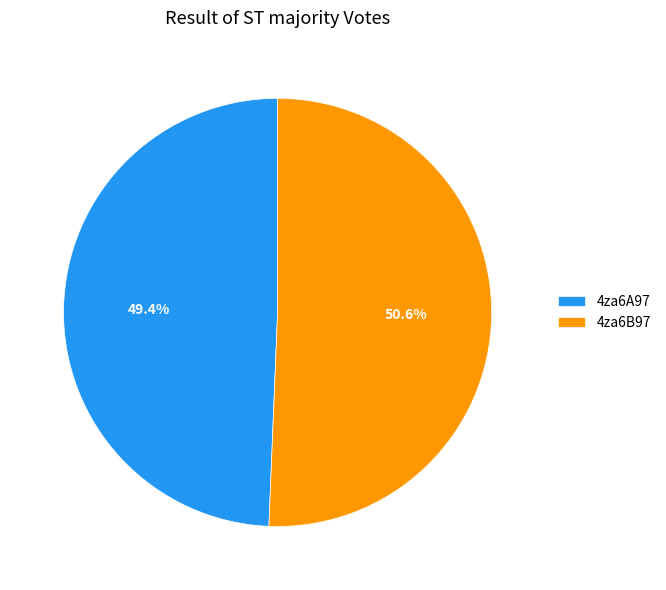

How many slices are in this pie chart?

2